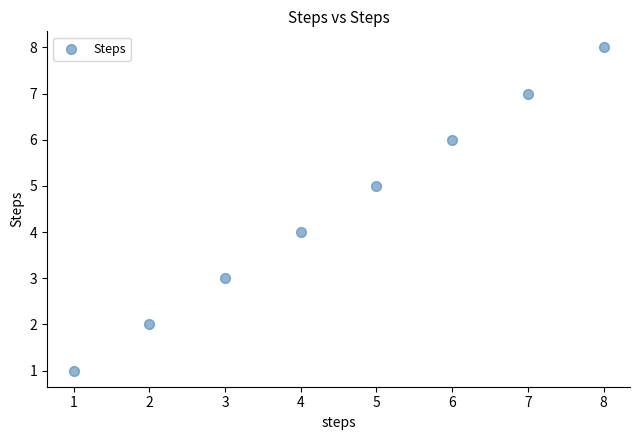

What is the average X value?

4